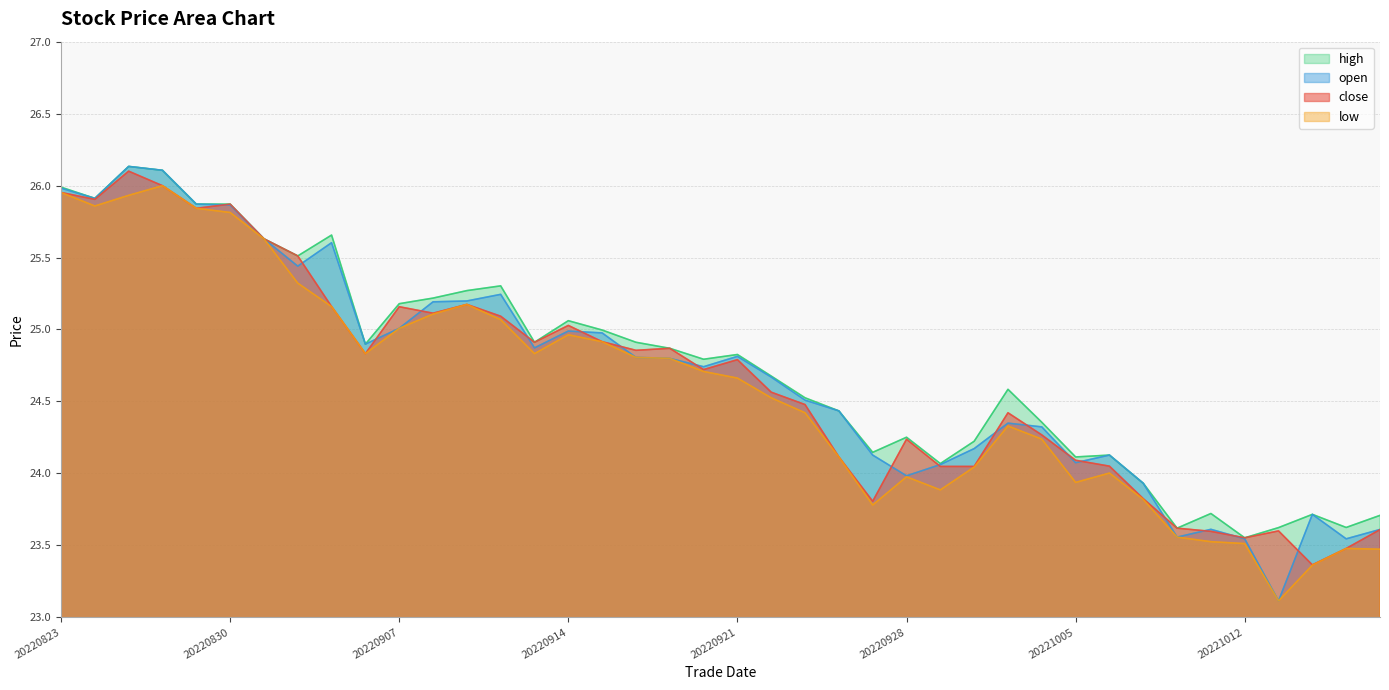

List the series in order of their peak value, highest first.

open, high, close, low